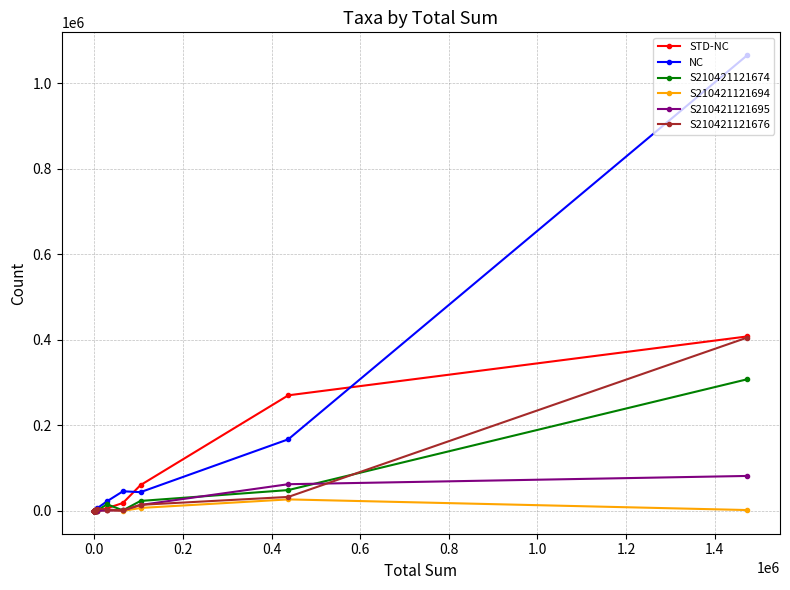

The value of S210421121674 at 15 is 0. True or false?

True